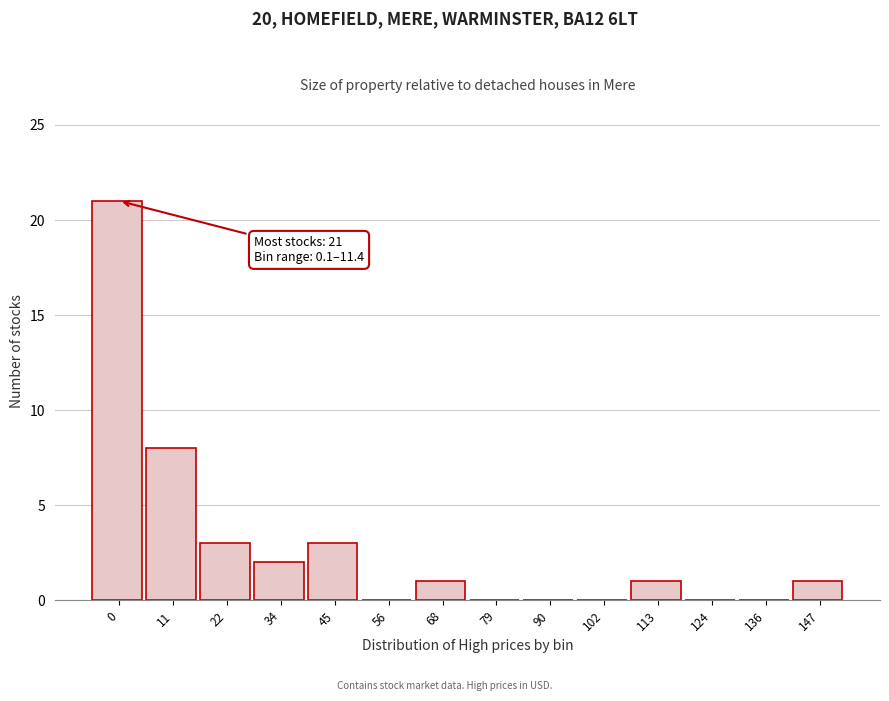

Reading right to left, extract all data points from this chart.

147=1	136=0	124=0	113=1	102=0	90=0	79=0	68=1	56=0	45=3	34=2	22=3	11=8	0=21